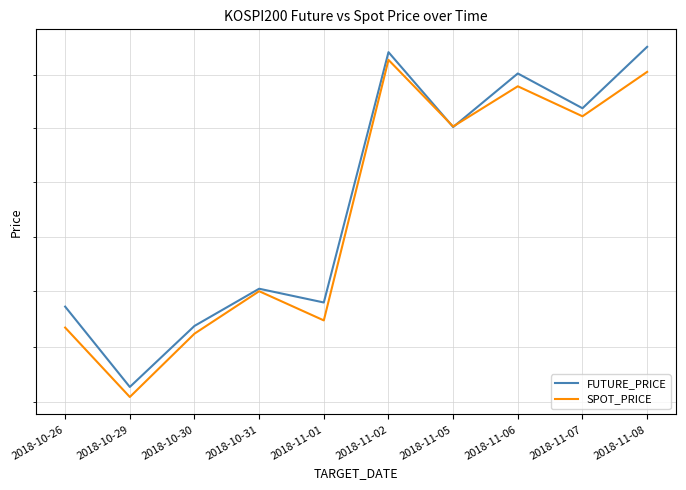

True or false: SPOT_PRICE has more than 1 points higher than both neighbors.

True